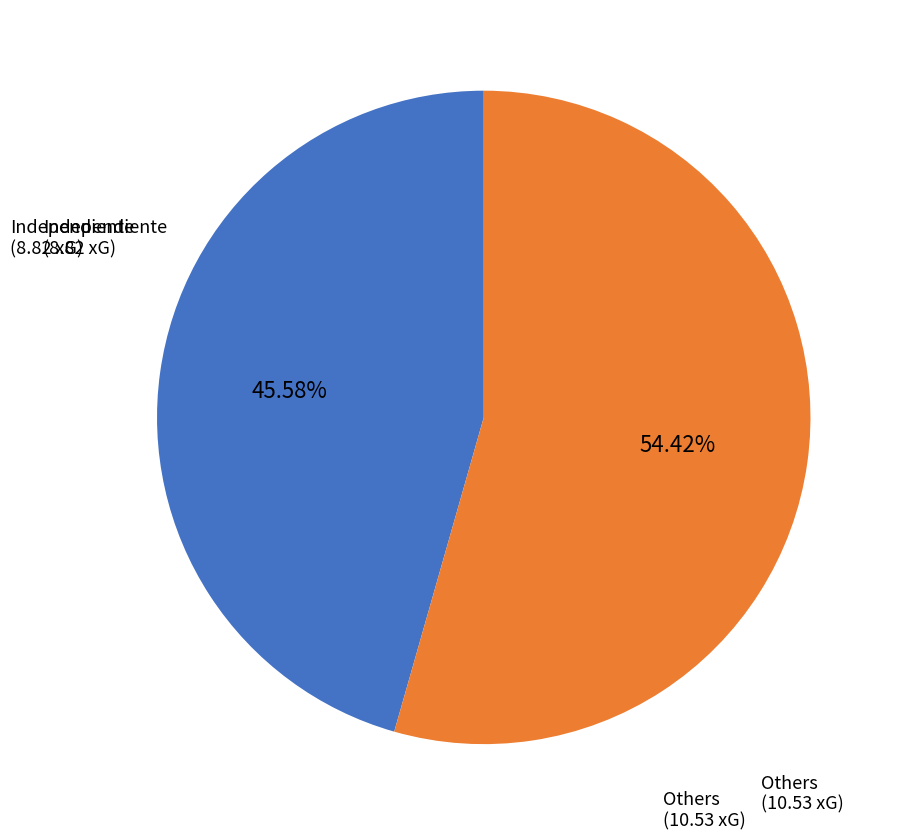

How many segments does this pie chart have?

2